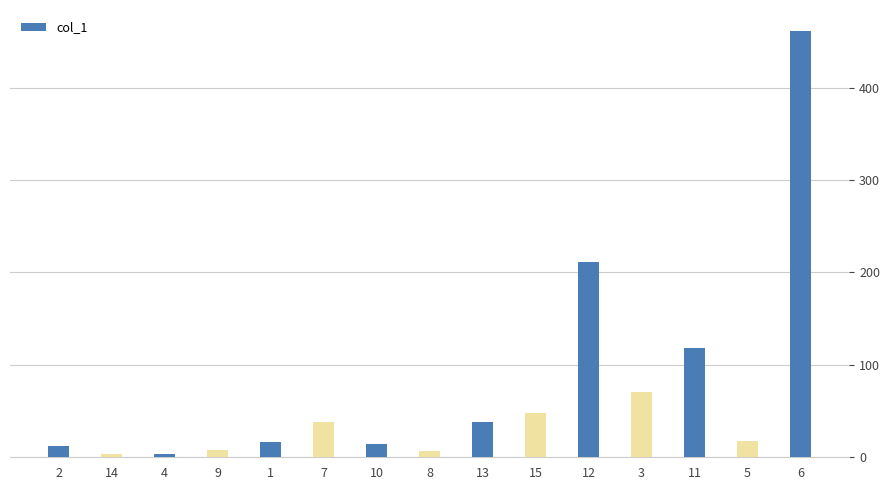

True or false: the data shows 67.3 at 15.

False